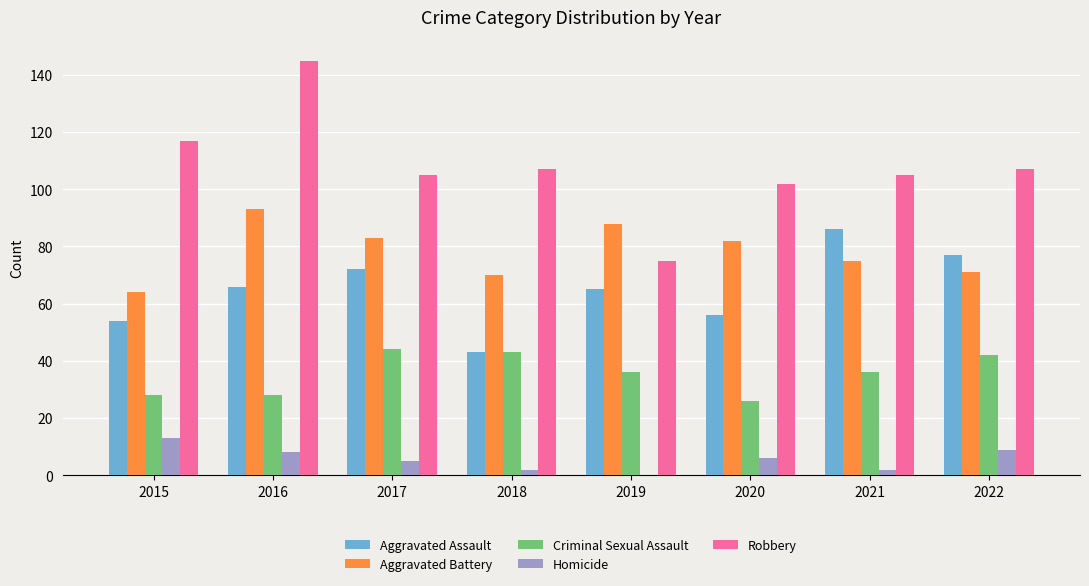

Read the Aggravated Assault value at 2017, to the nearest 10.

70